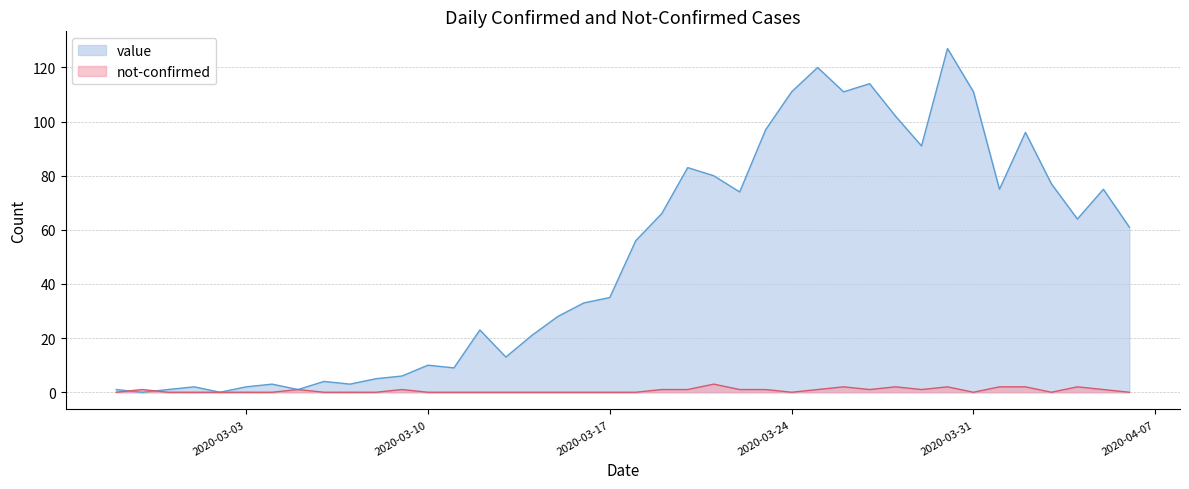

How many positive values does the value series have?

38